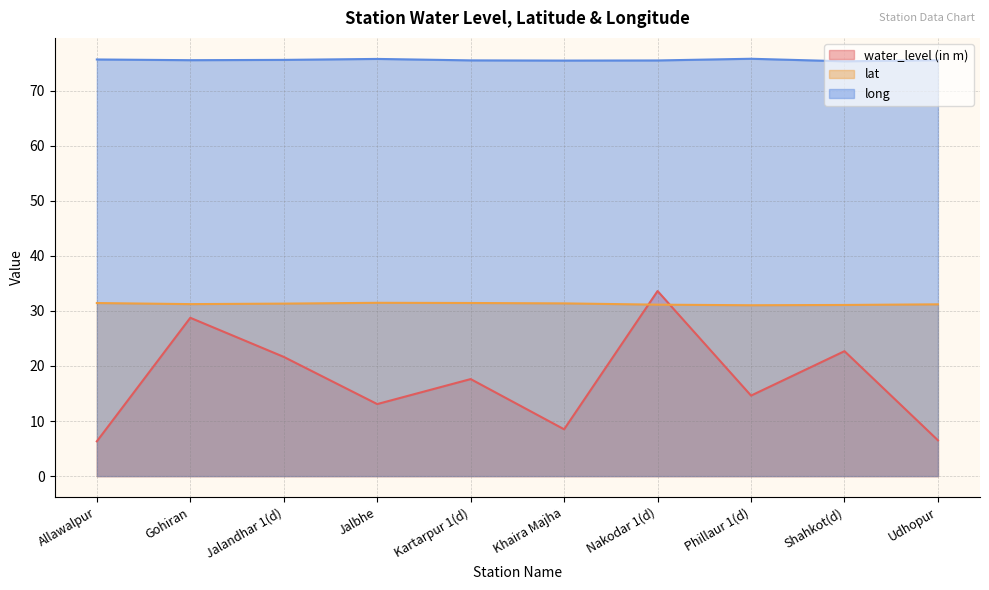

Is it true that water_level (in m) equals 6.3 at Allawalpur?

True